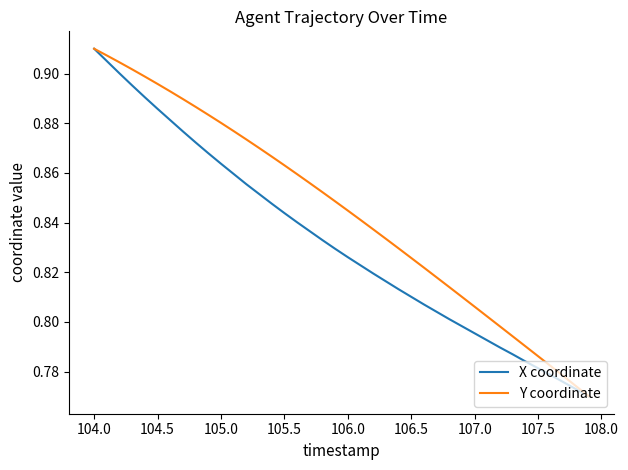

How many lines are shown in the chart?

2